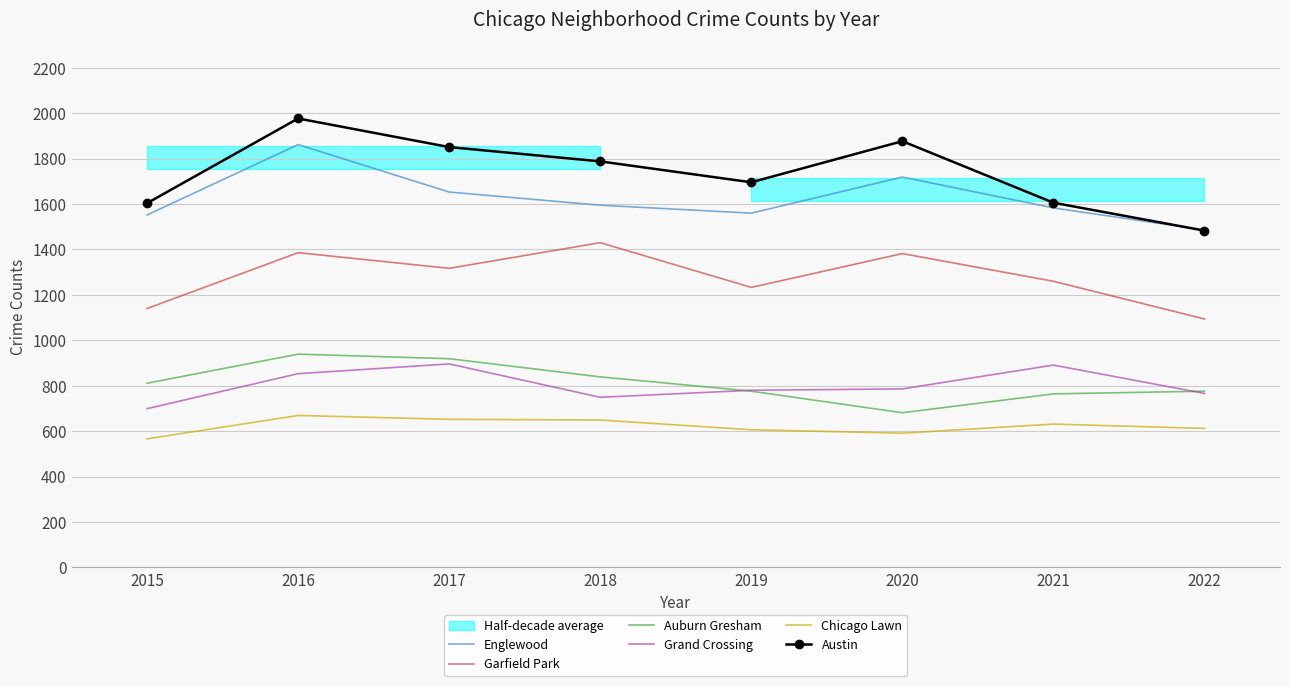

What is the sum of the Grand Crossing values at 2020 and 2022?

1552